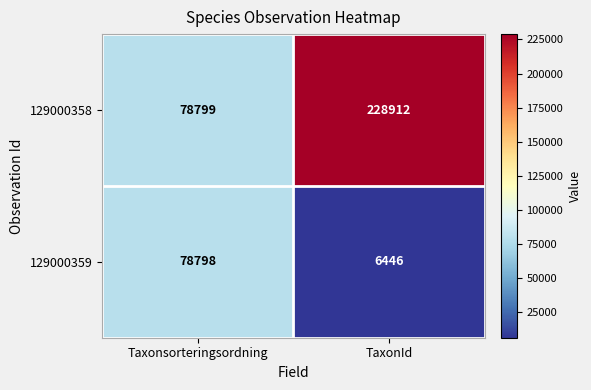

What is the sum of all 129000358 values?

307711